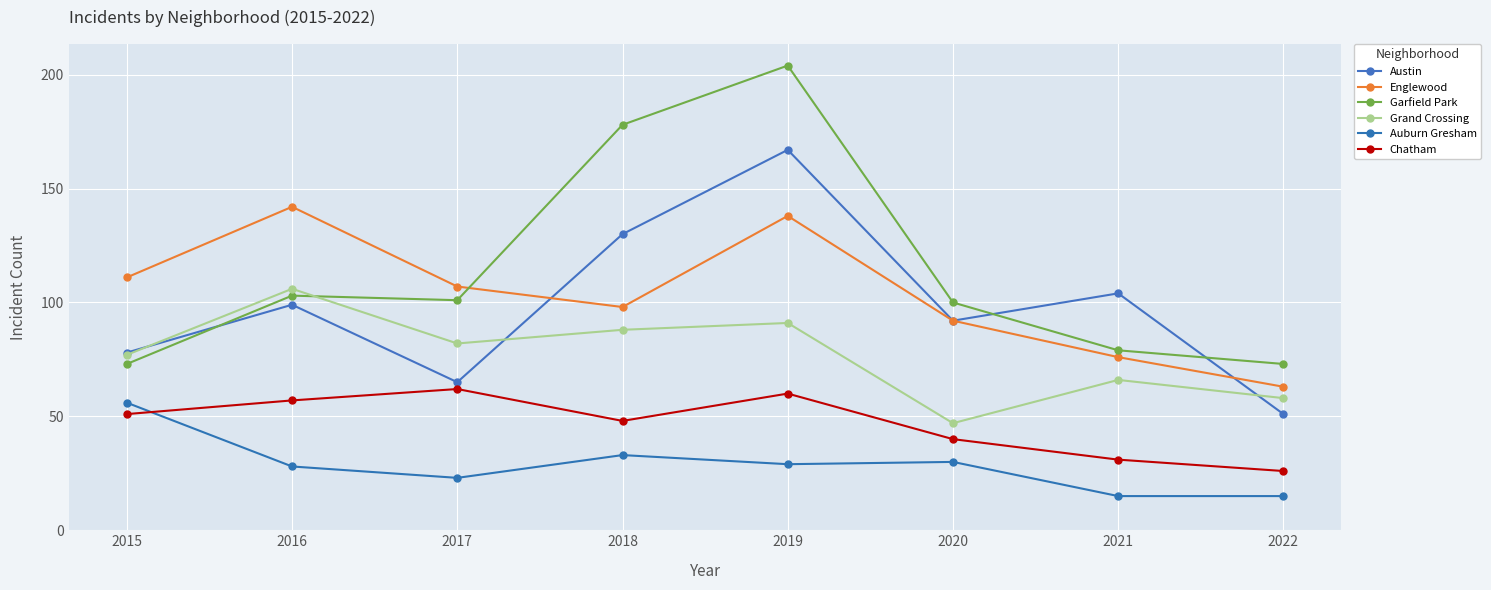

How many series are shown in this chart?

6